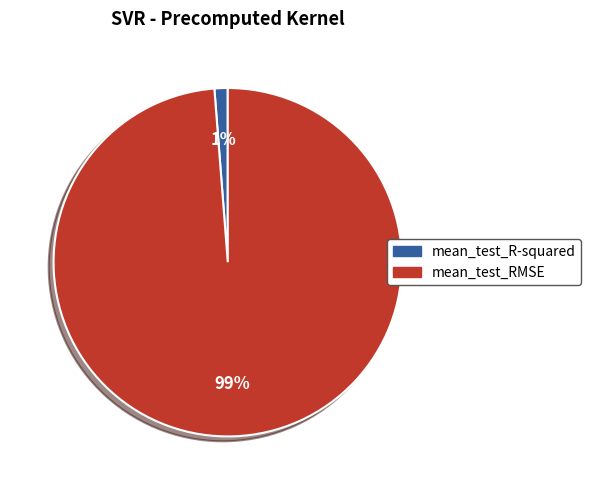

The mean_test_RMSE slice represents 99% of the pie. True or false?

True